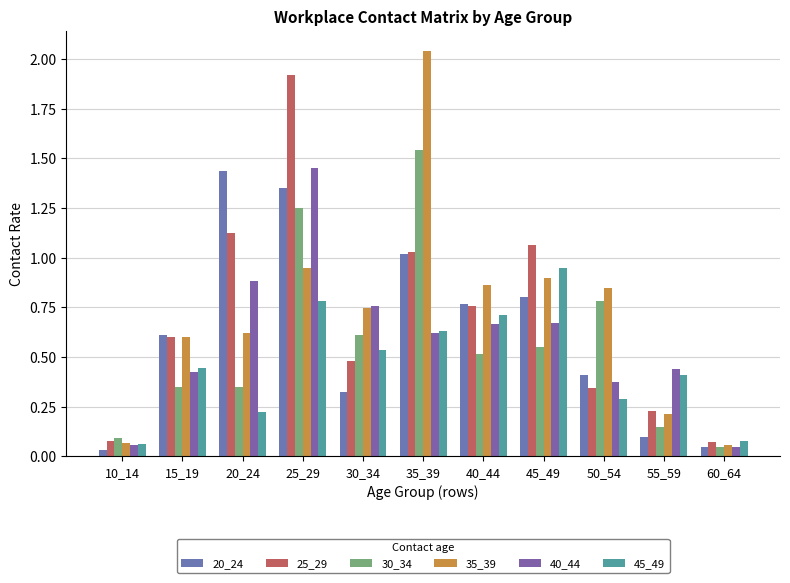

What is the difference between the 40_44 values at 20_24 and 10_14?

0.8